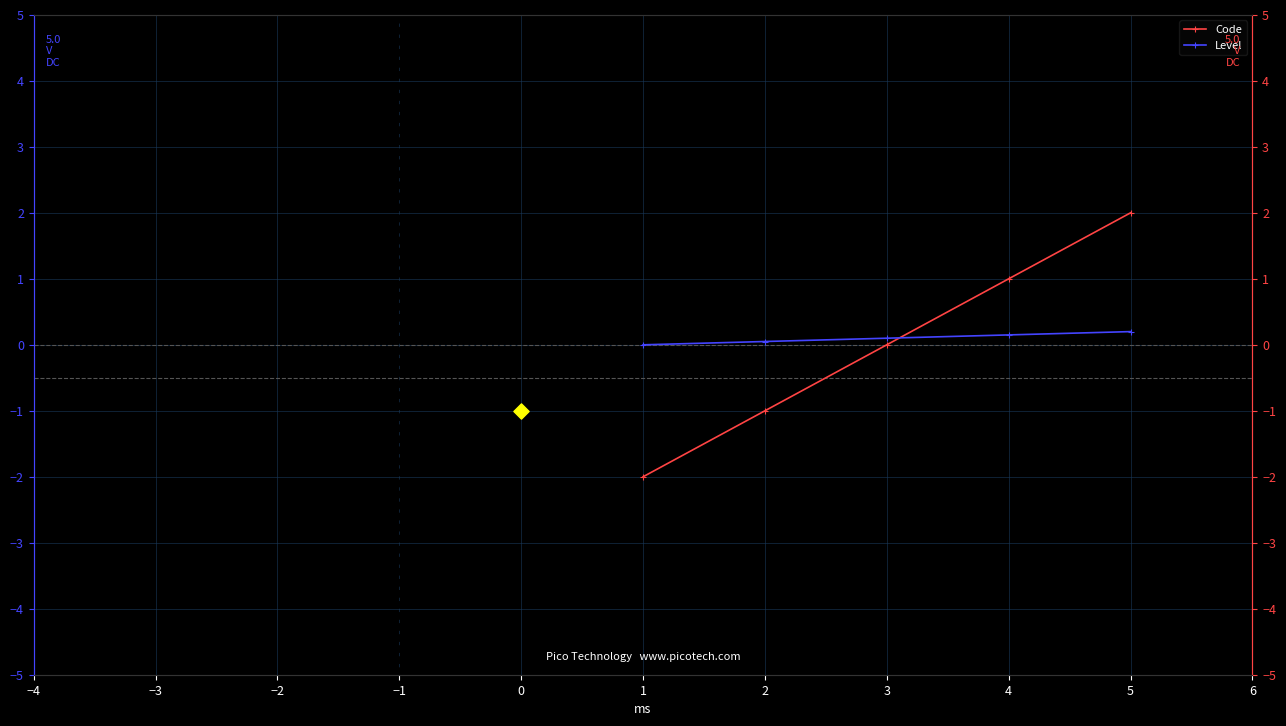

Which series contains the highest Y value?

Code